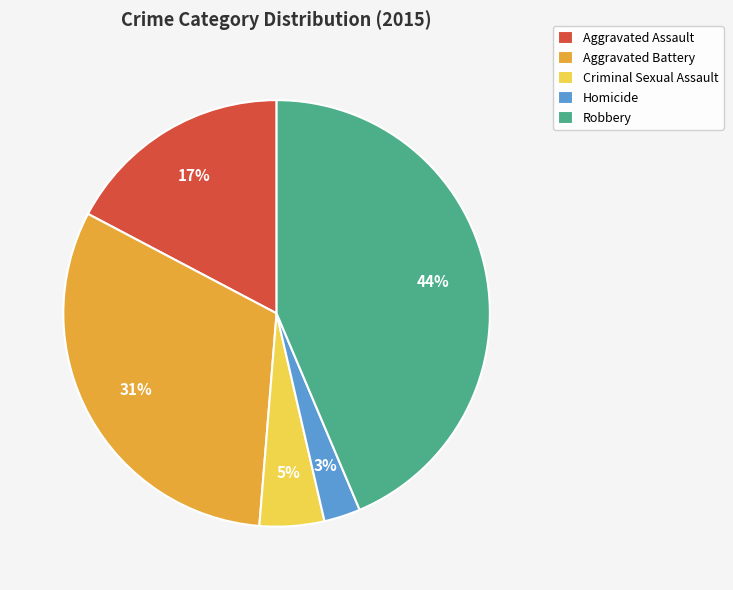

To the nearest percent, what is the difference between the largest and smallest slice percentages?

41%